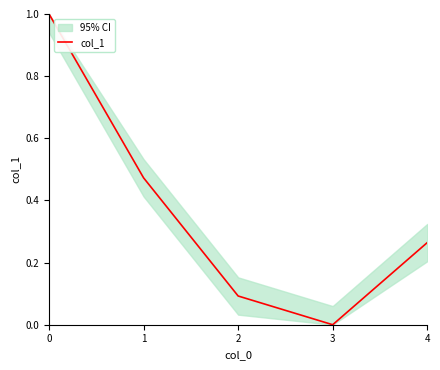

The value of col_1 at 0 is 1.7. True or false?

False